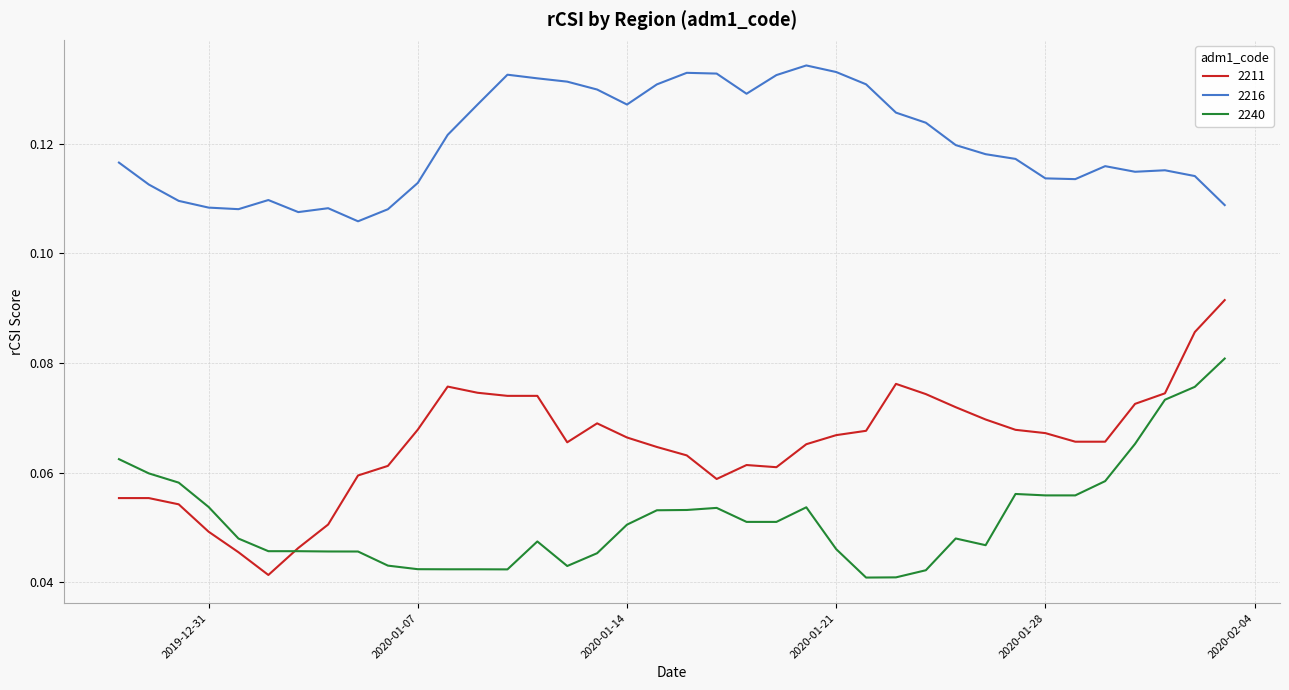

True or false: 2240 and 2216 intersect in this chart.

False